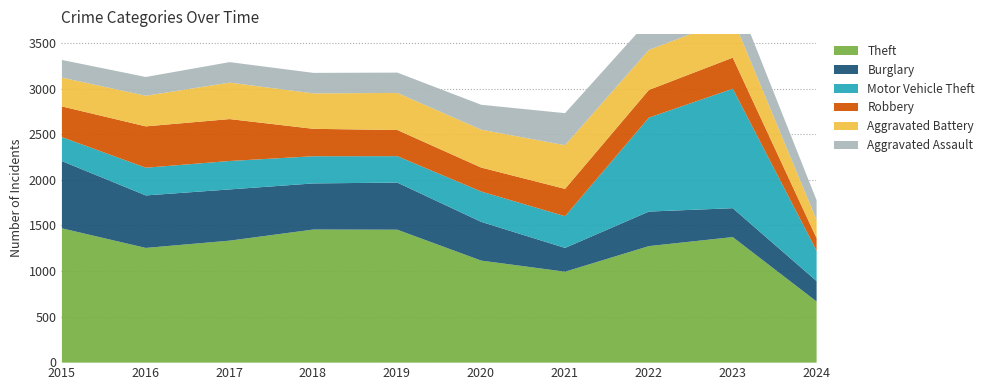

Does the chart have visible grid lines?

Yes